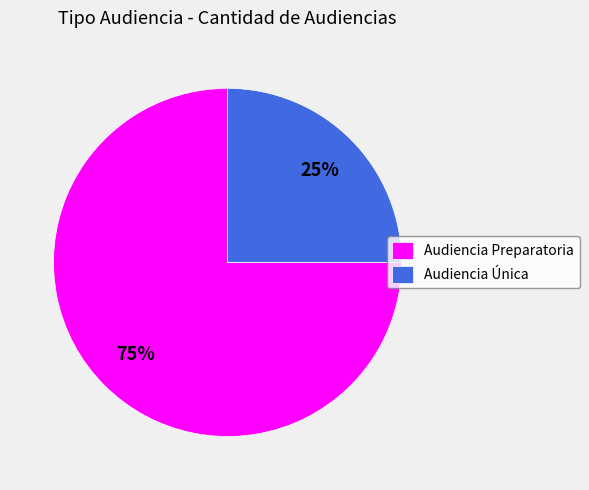

Which category has the biggest portion of the pie?

Audiencia Preparatoria